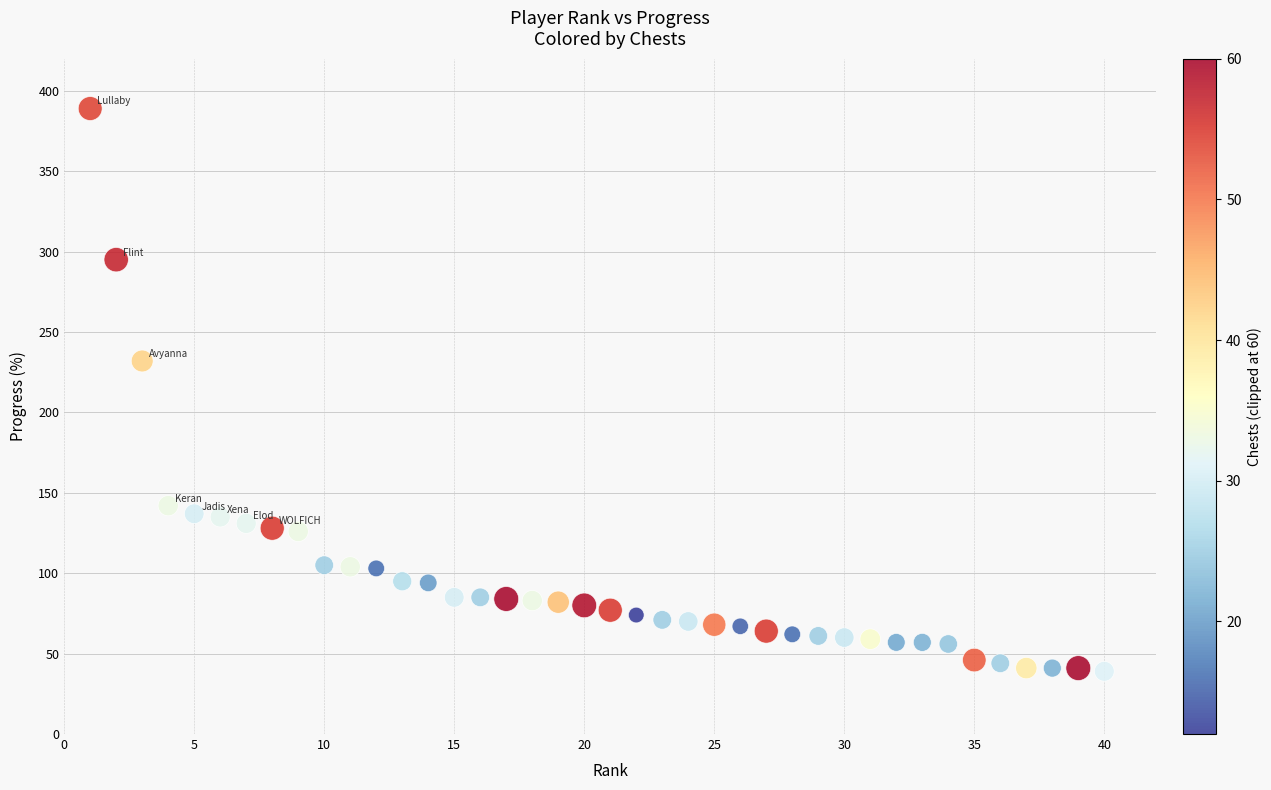

What Y value in the scatter plot is closest to 214?

232